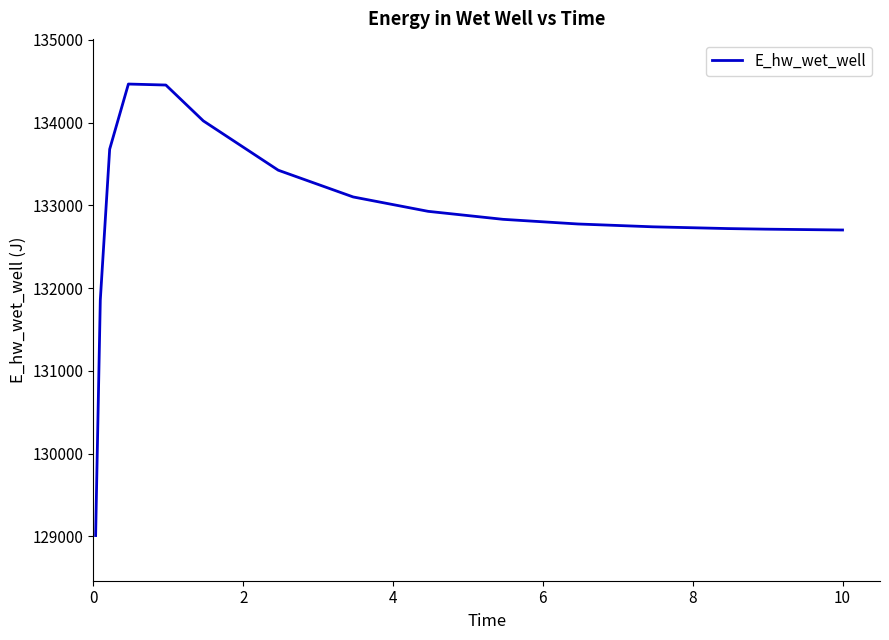

True or false: the data has more than 0 interior local peaks.

True